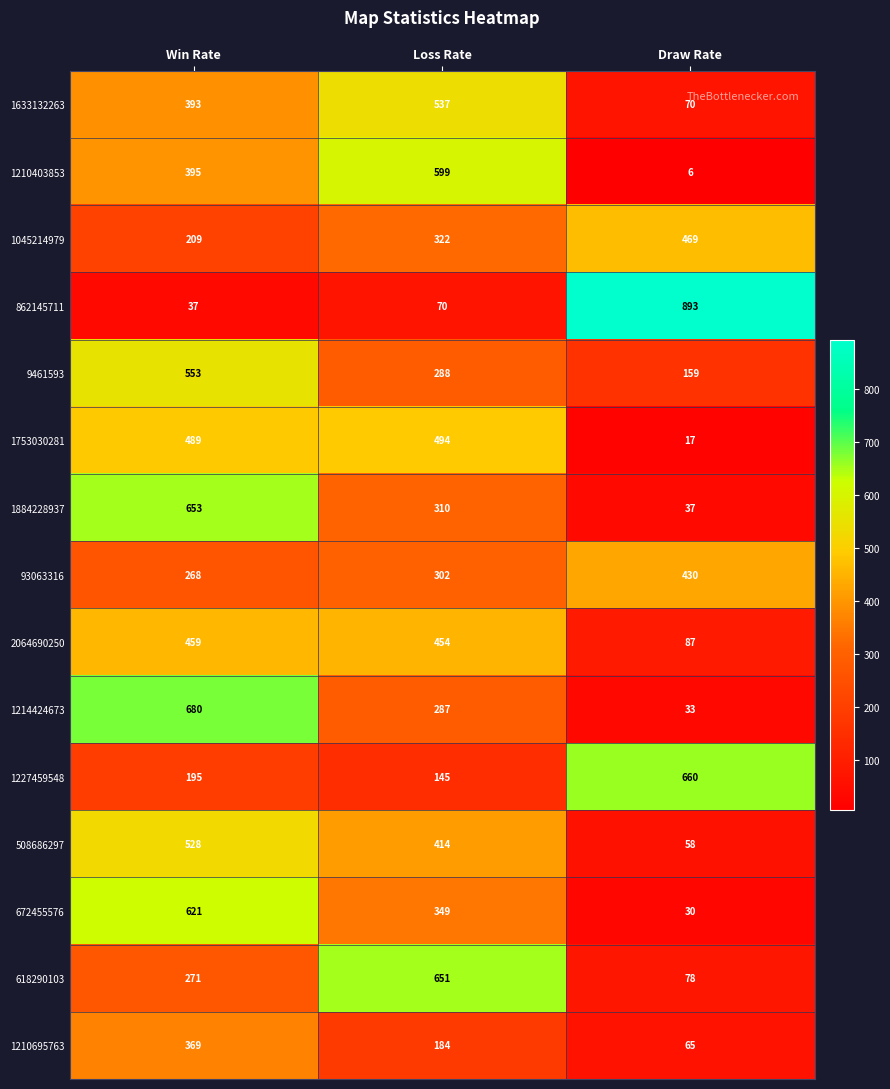

How many 93063316 values are between 268 and 430?

3